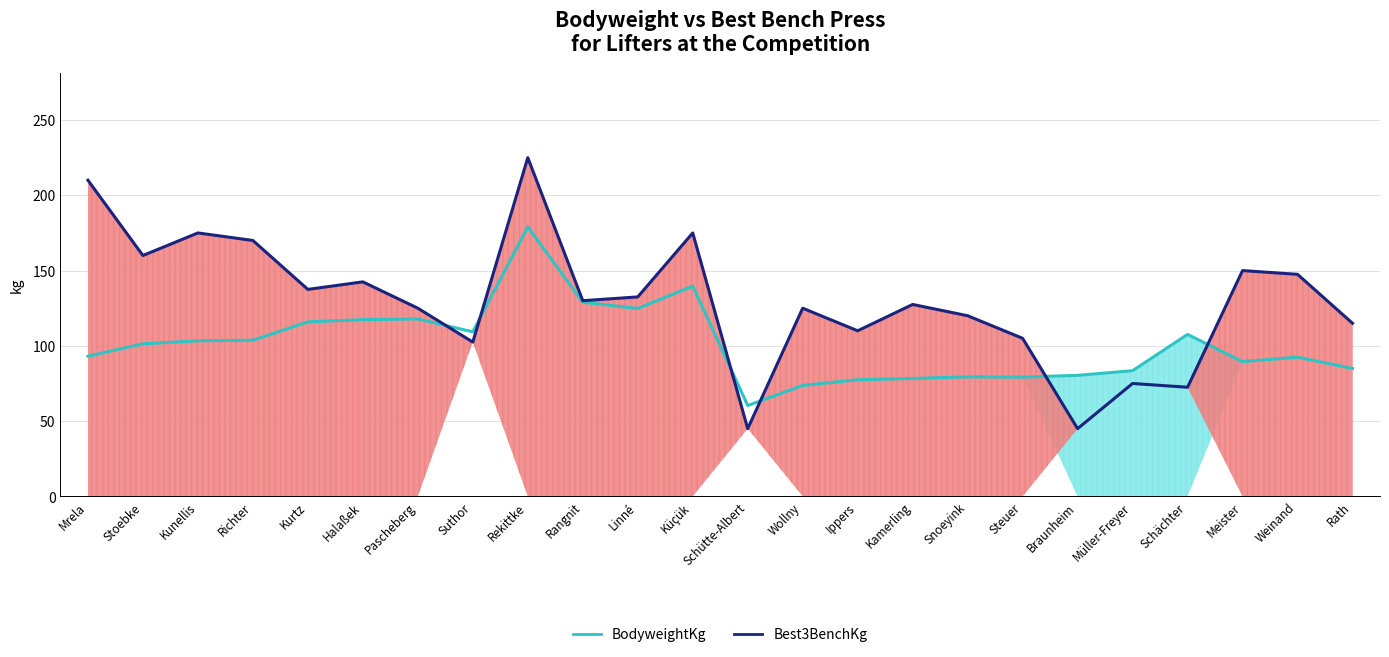

How many lines are shown in the chart?

2